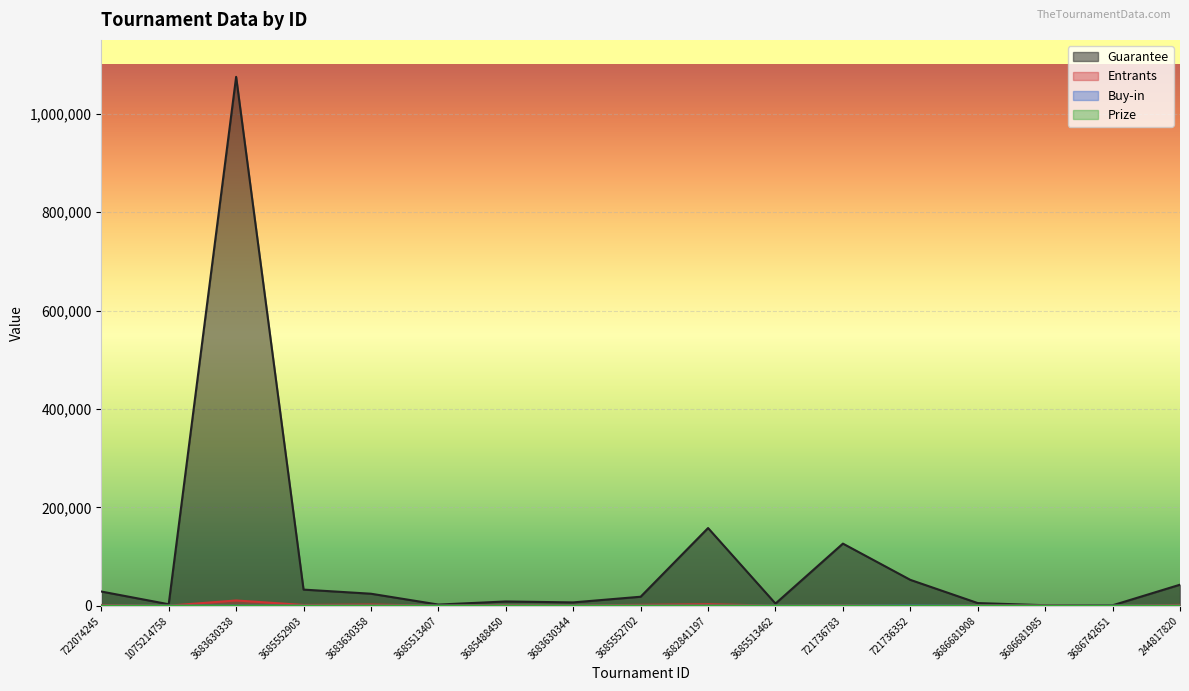

How many lines are shown in the chart?

4